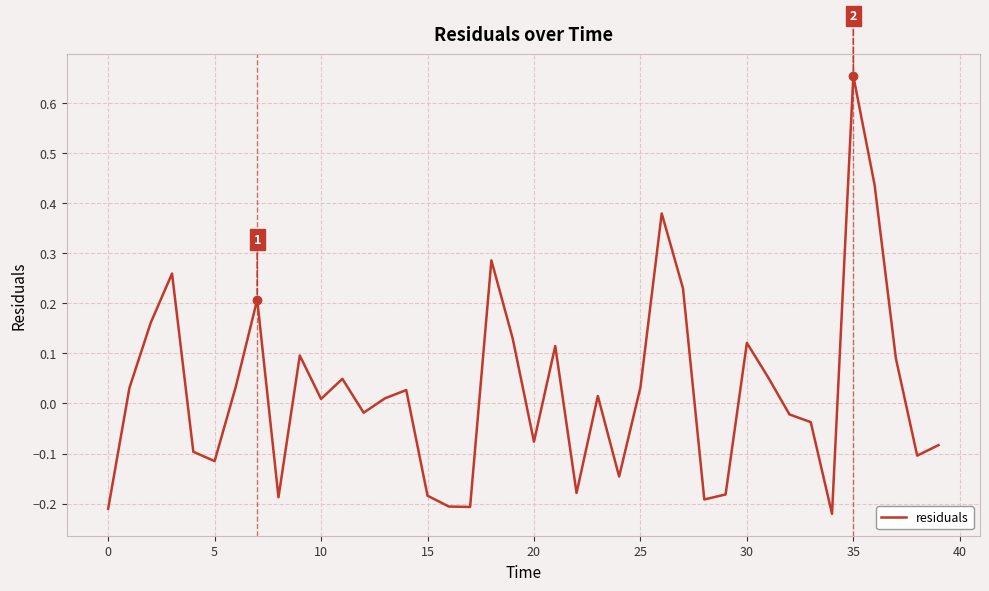

What is the difference between the maximum and minimum values?

0.9